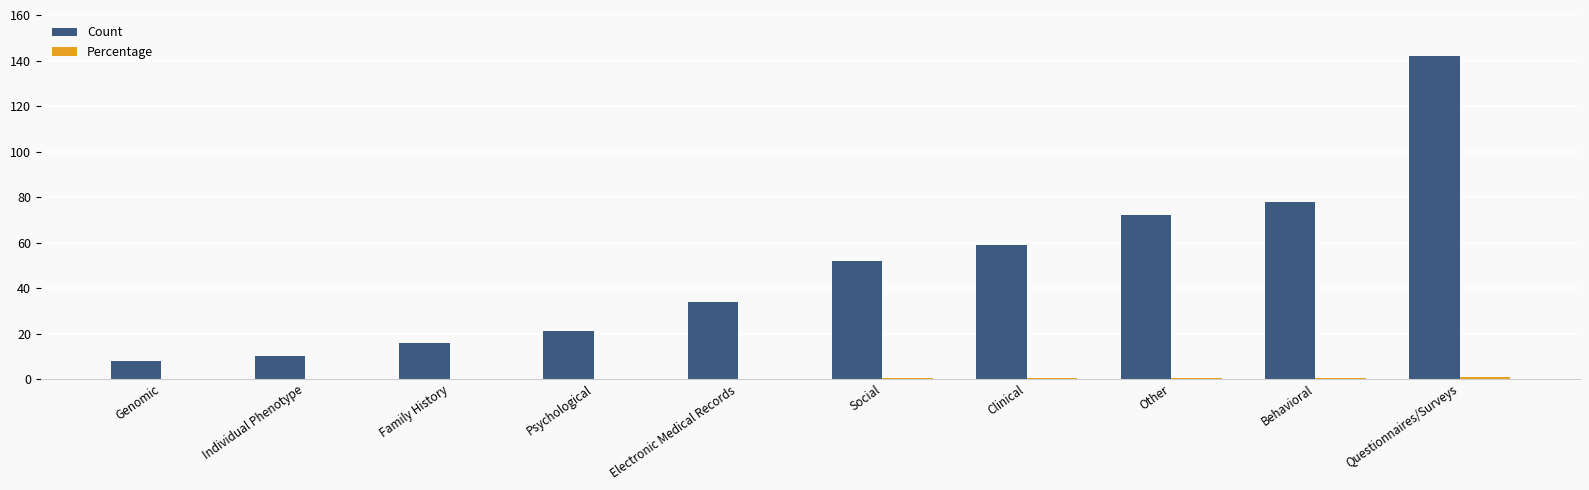

Count the number of data series in this chart.

2